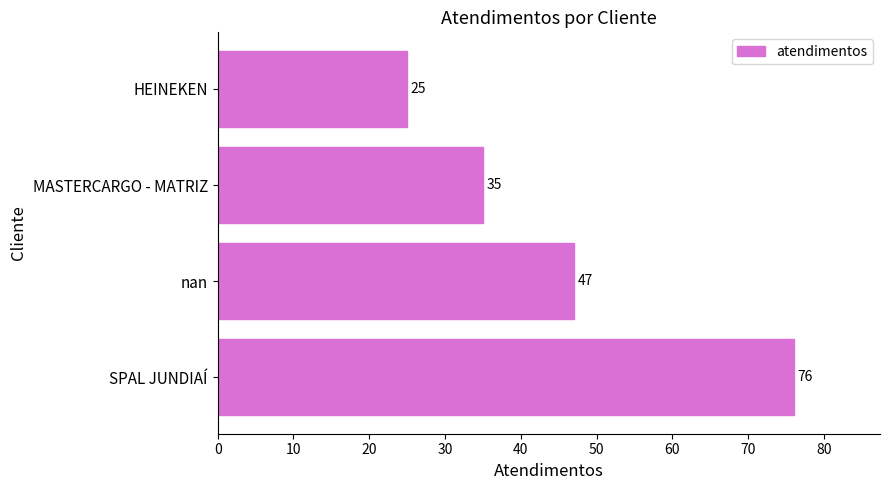

What is the sum of all values?

183